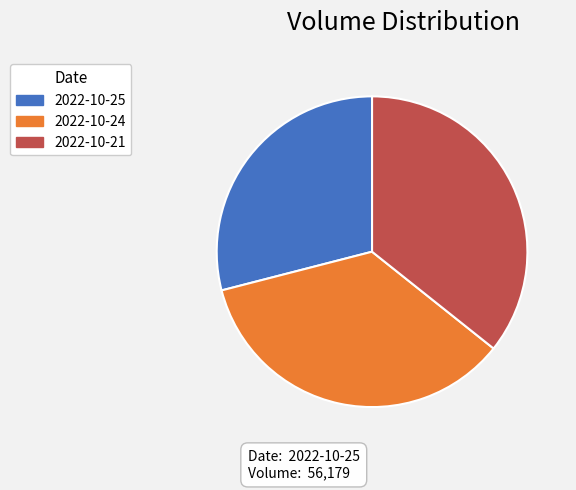

What is the ratio of the value at 2022-10-25 to the value at 2022-10-24?

0.8